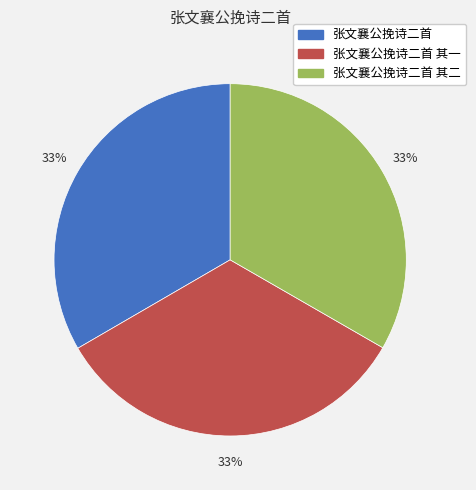

How many slices are in this pie chart?

3